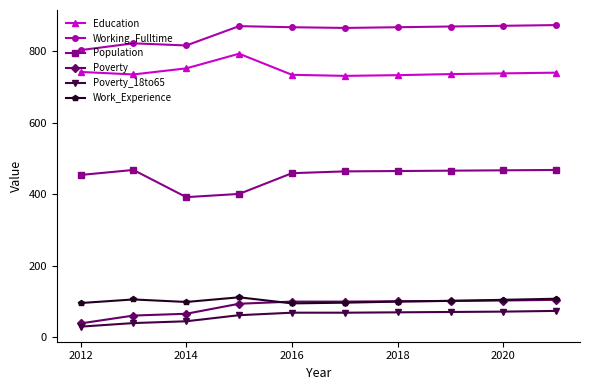

True or false: Poverty and Working_Fulltime intersect in this chart.

False